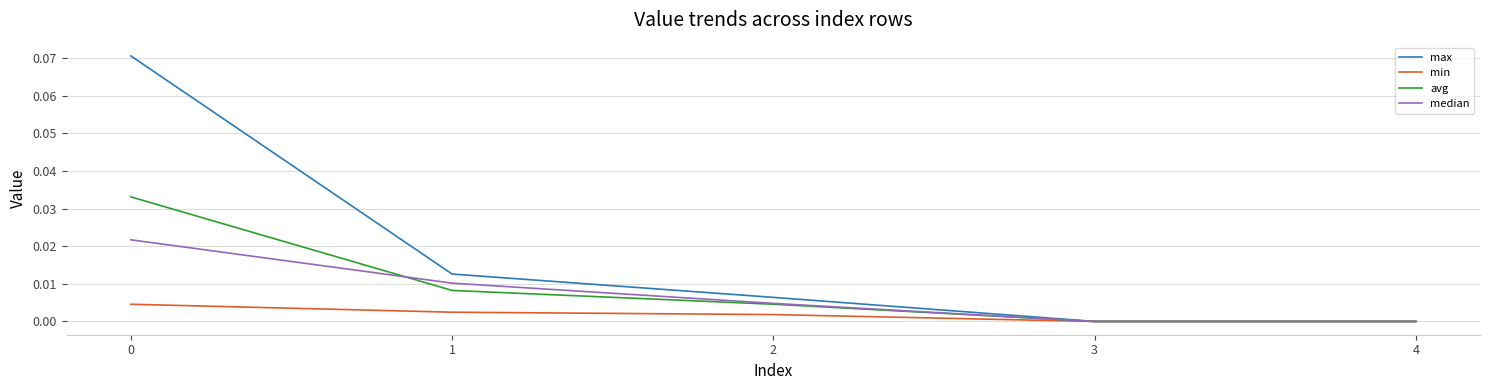

What are all the series names shown in the legend?

max, min, avg, median